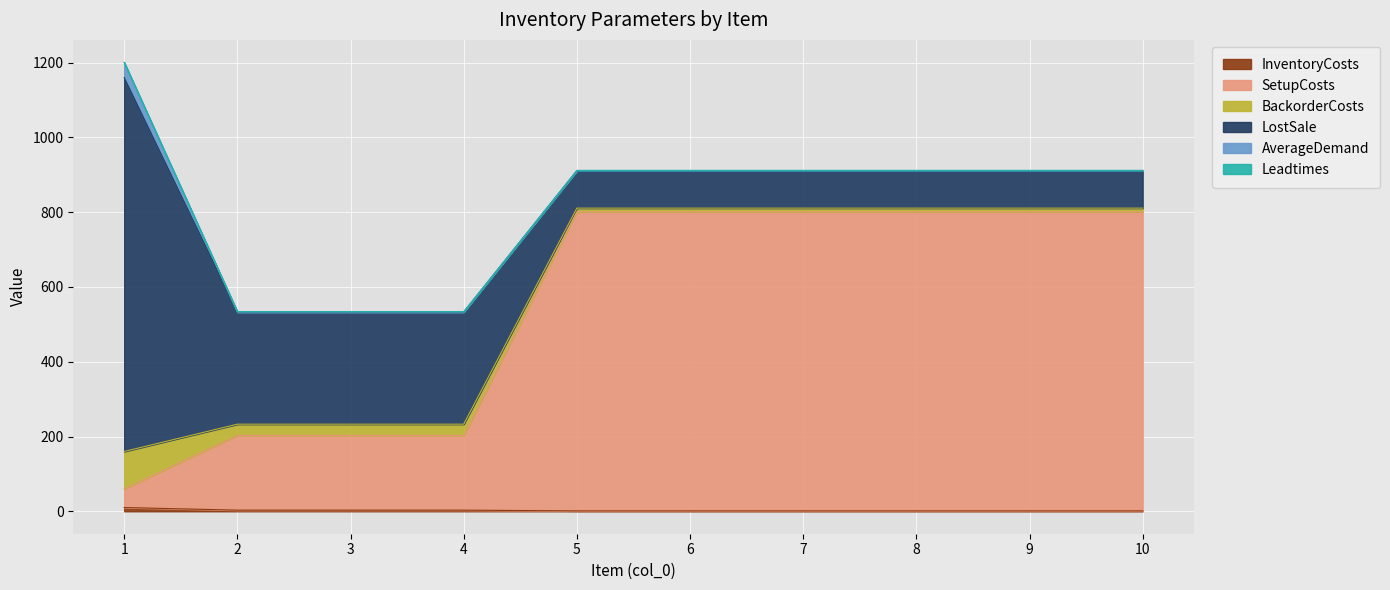

Read the SetupCosts value at 7.

800